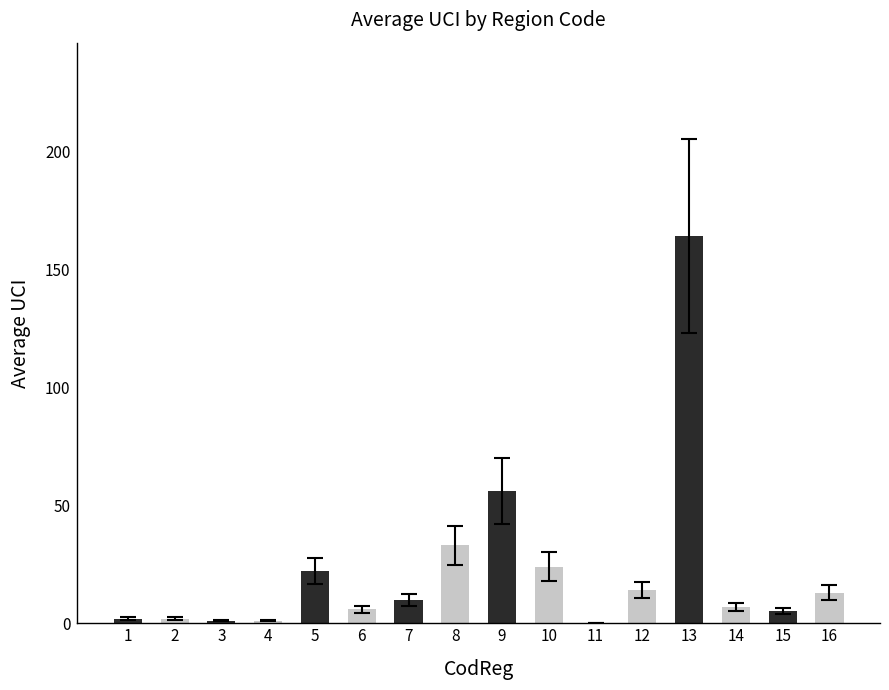

How many series are shown in this chart?

1